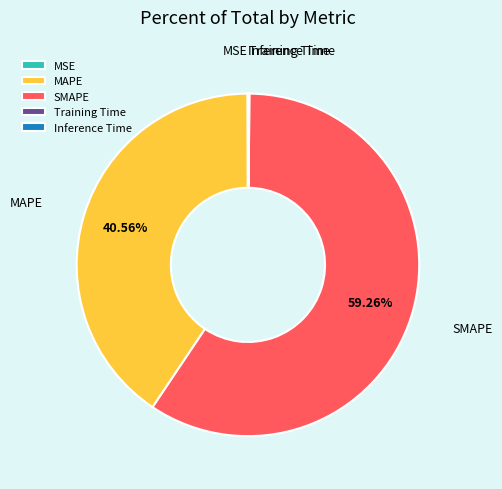

Which category has the biggest portion of the pie?

SMAPE